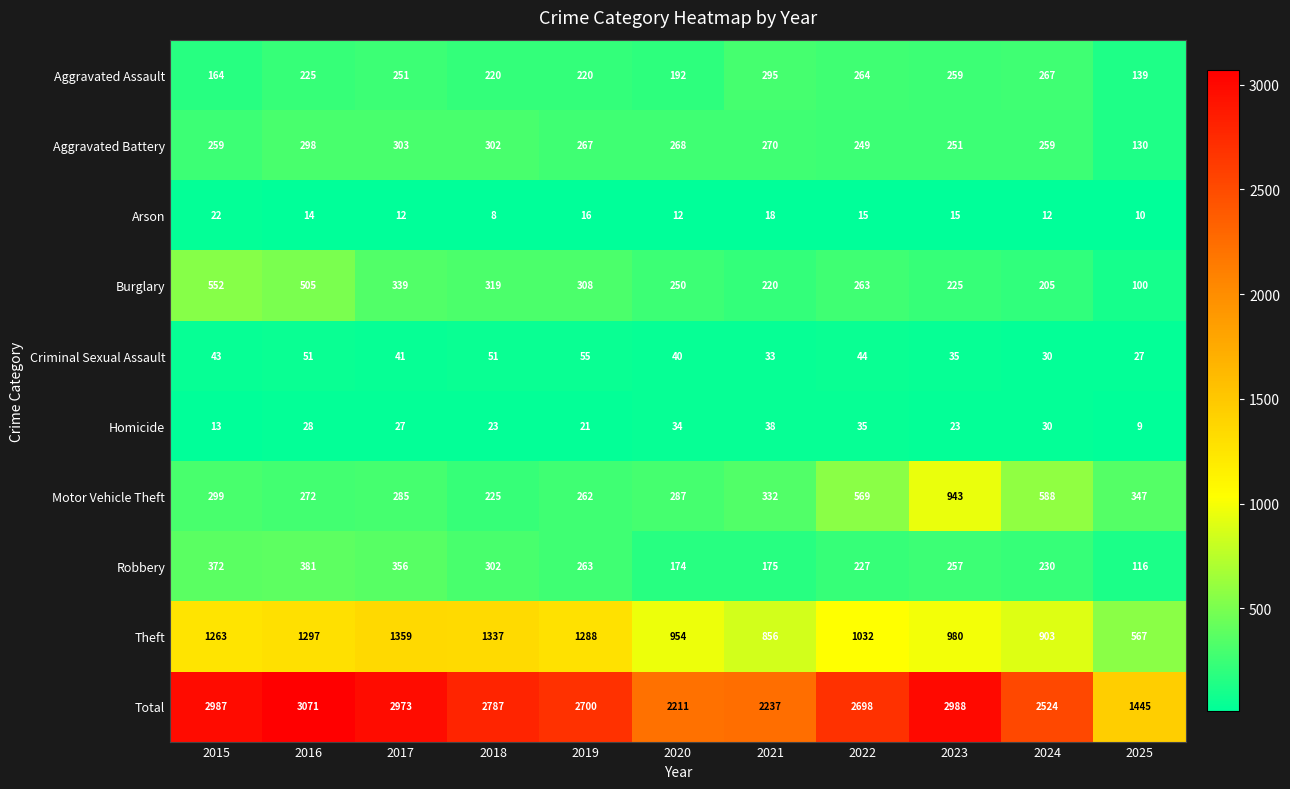

Where is Theft nearest to the value 963?

2020